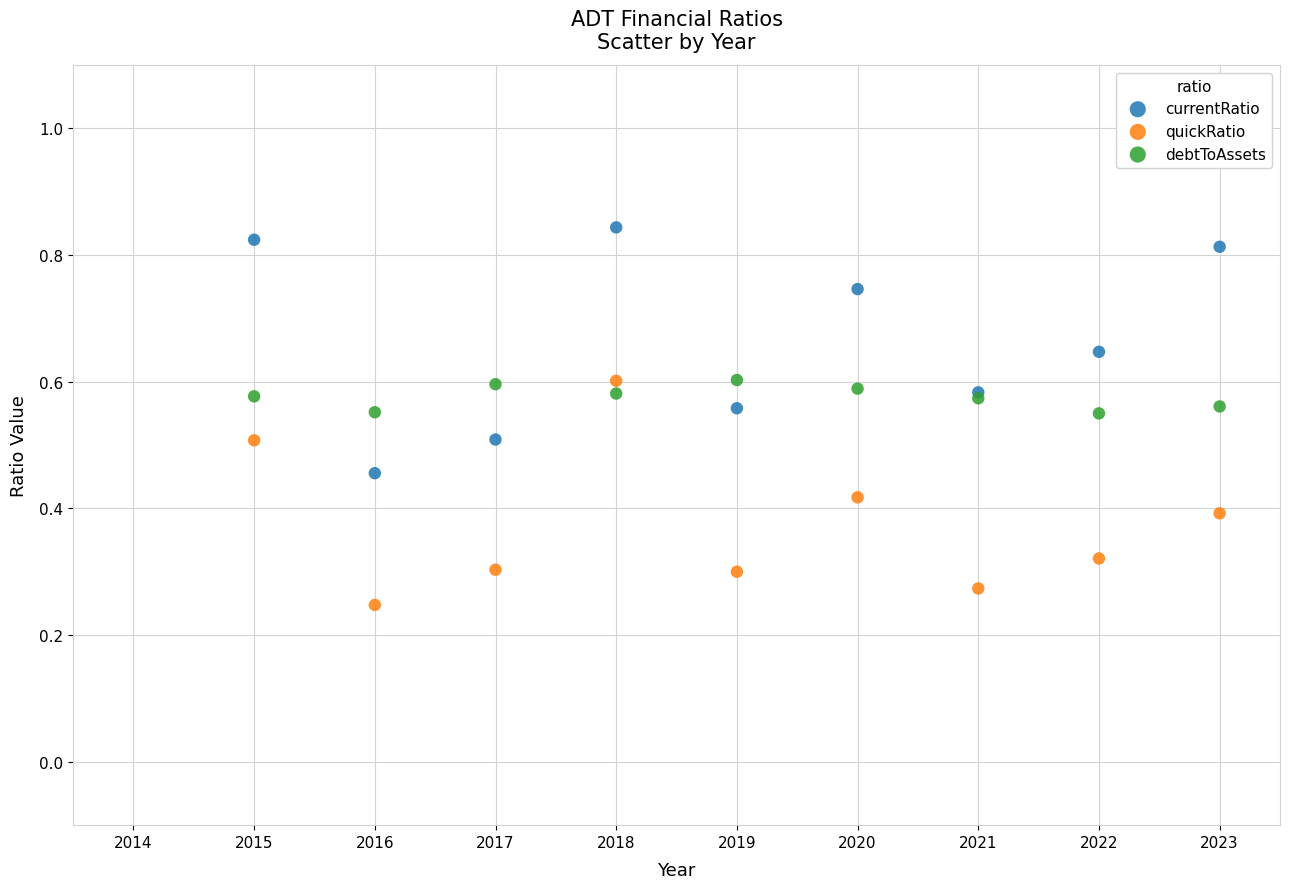

What are all the series names shown in the legend?

currentRatio, quickRatio, debtToAssets